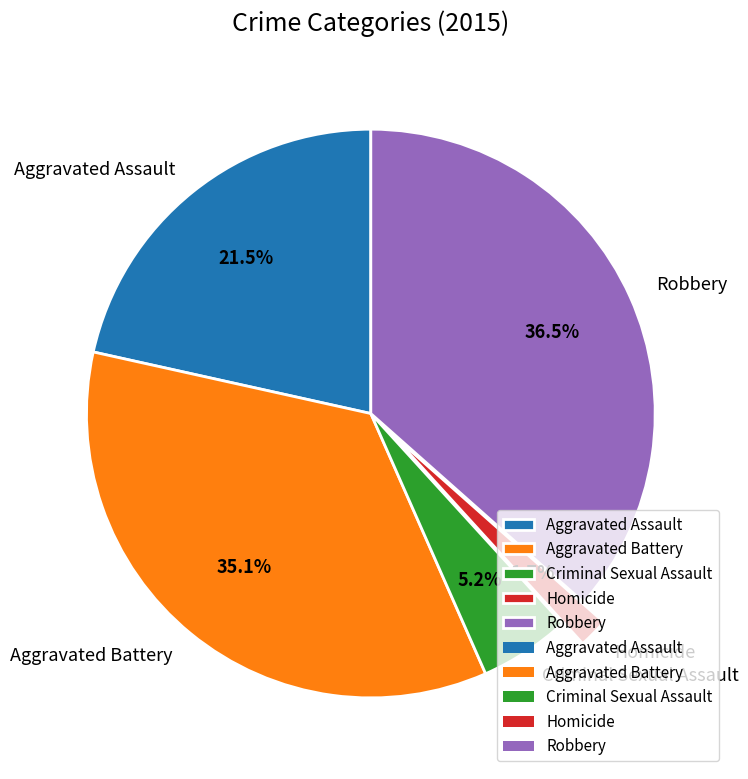

What is the total percentage of Aggravated Battery and Homicide?

36.8%